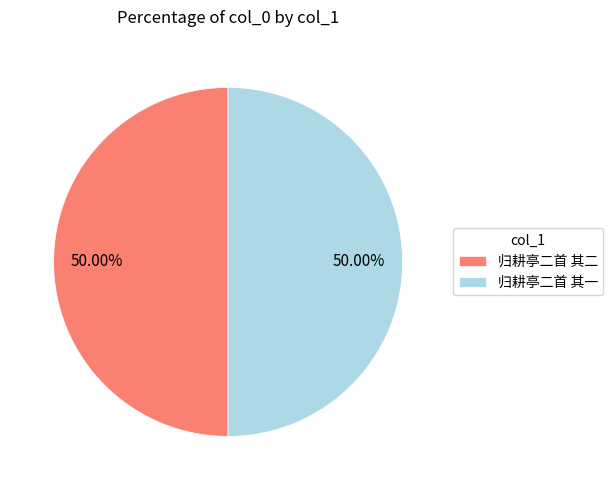

True or false: 归耕亭二首 其一 accounts for 50% of the total.

True